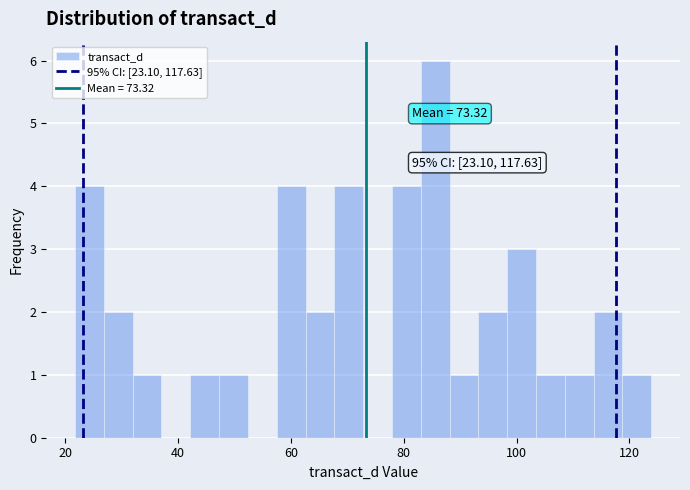

Around what value on the x-axis is the tallest bar? Give the approximate position of its centre, as read against the axis.

86